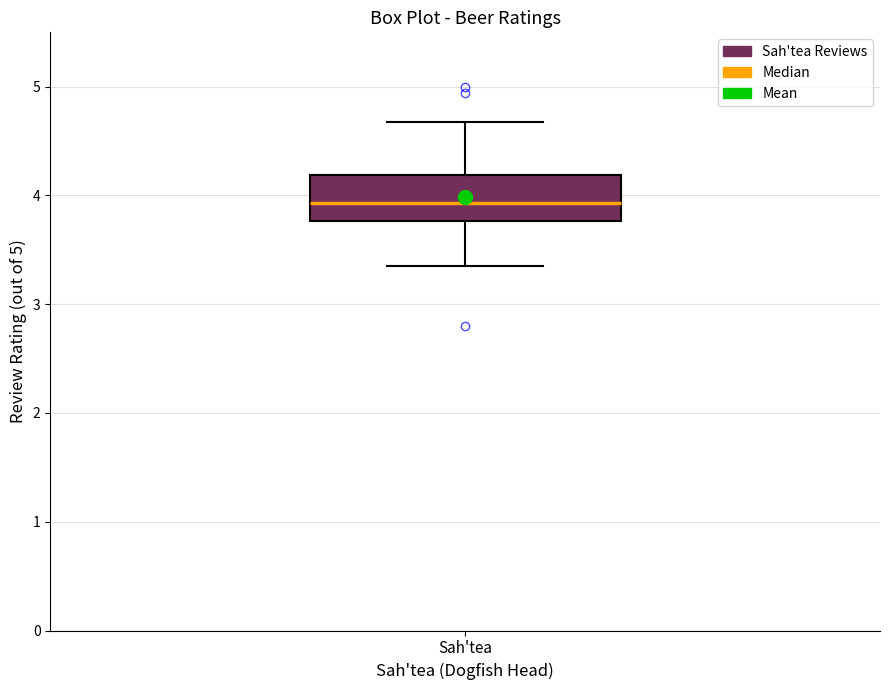

Where does the median line of the box for Sah'tea sit on the y-axis? The values are not printed on the chart, so give them approximately, as read against the axis.

3.9